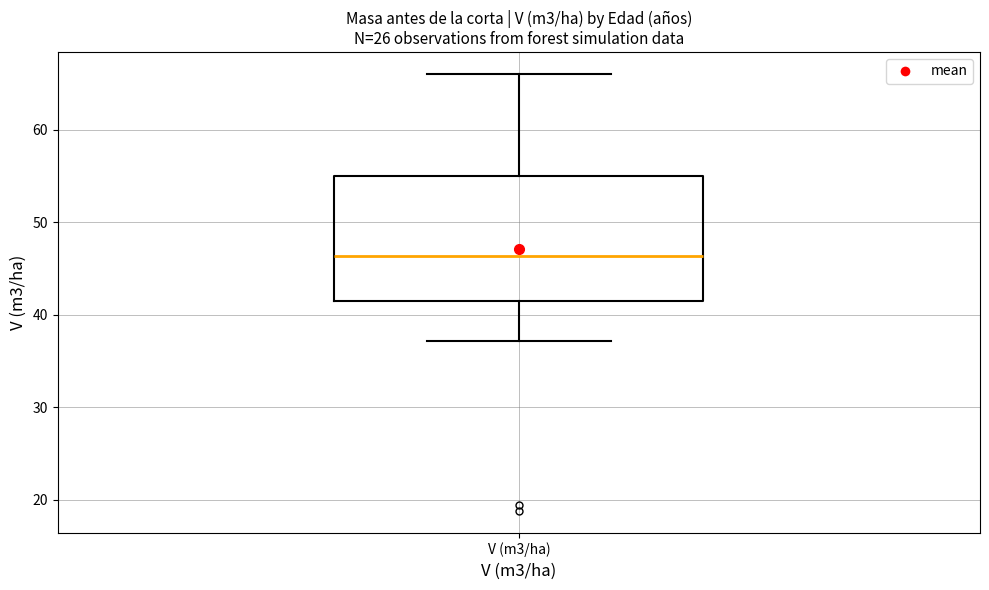

Where does the upper whisker of the box for V (m3/ha) end on the y-axis? The values are not printed on the chart, so give them approximately, as read against the axis.

66